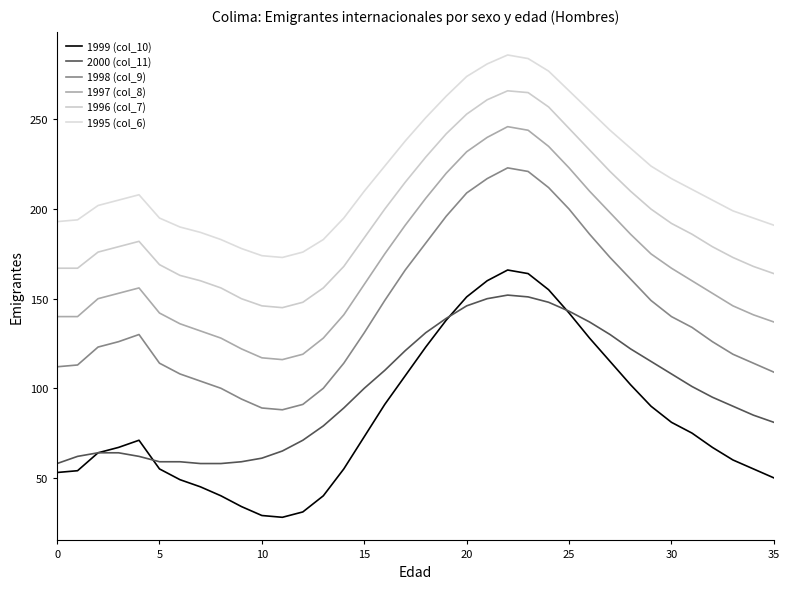

Is this an area chart (filled region under the line)?

No